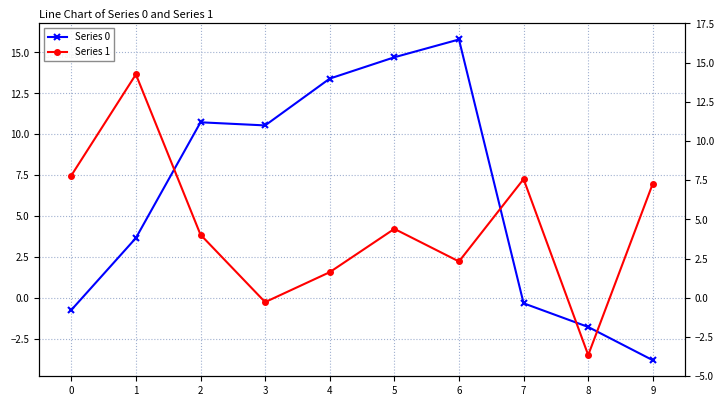

In Series 1, how many points are higher than both neighbors (excluding endpoints)?

3